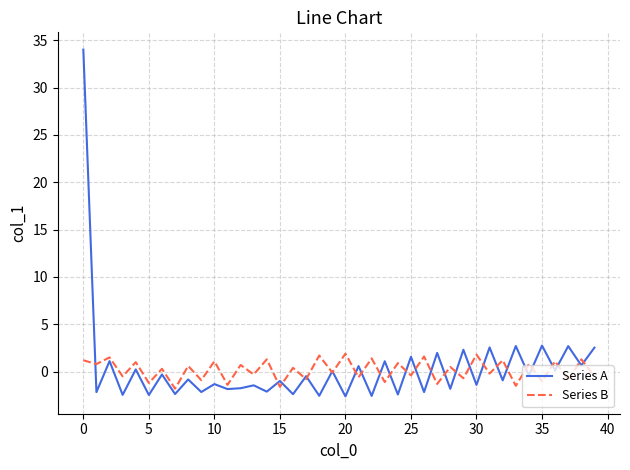

Which series has the largest range (max minus min)?

Series A